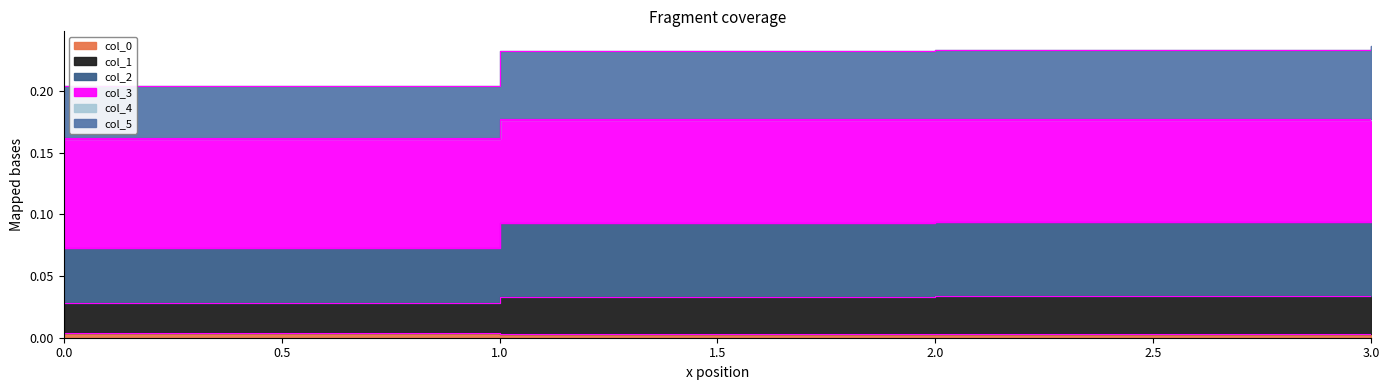

Which series has the largest range (max minus min)?

col_2